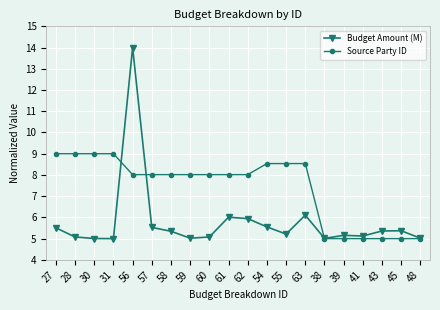

What is the average value of the Source Party ID series?

7.4